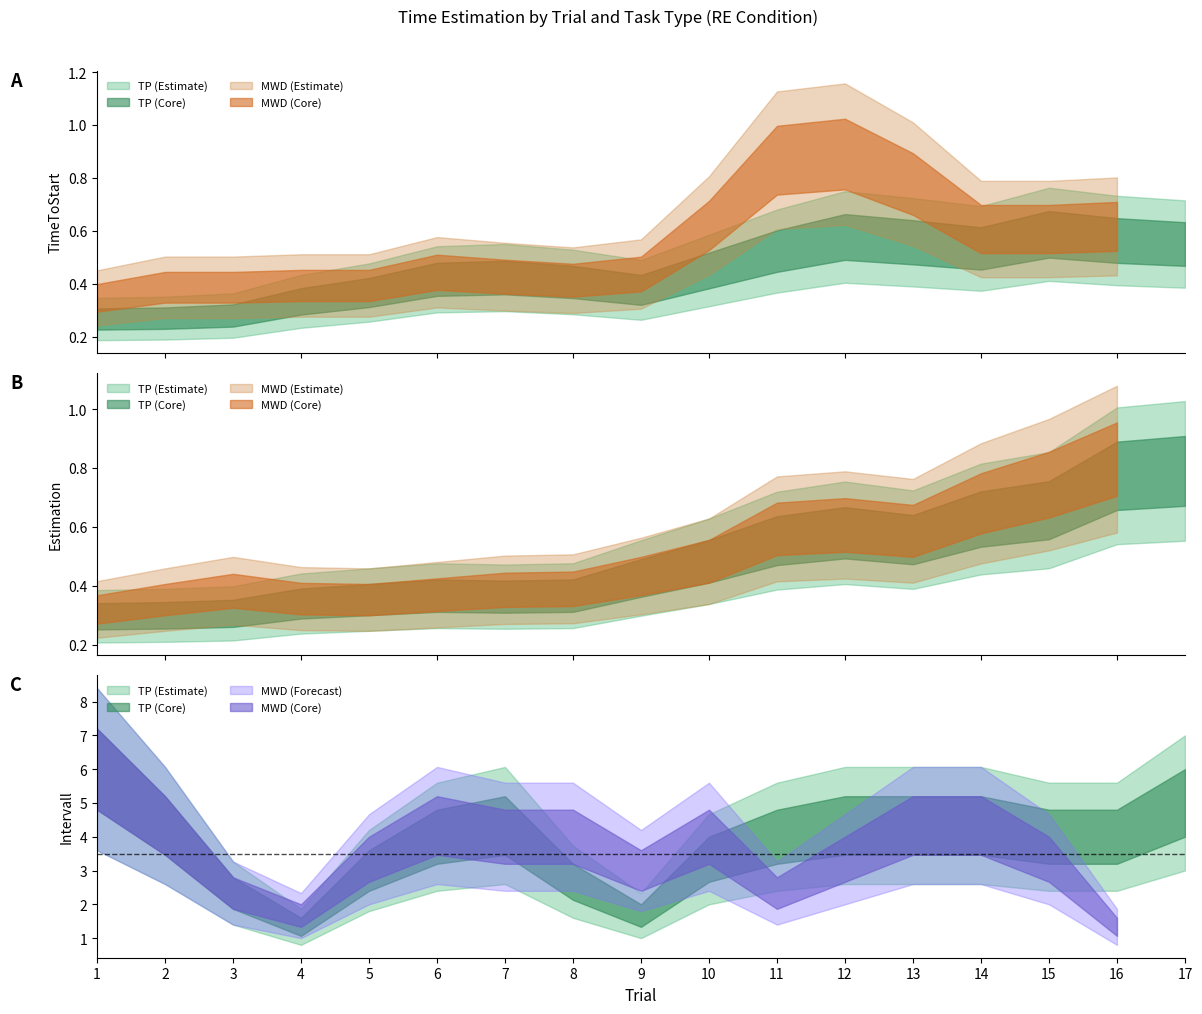

What is the sum of the TimeToStart values at 14 and 7?

1.0